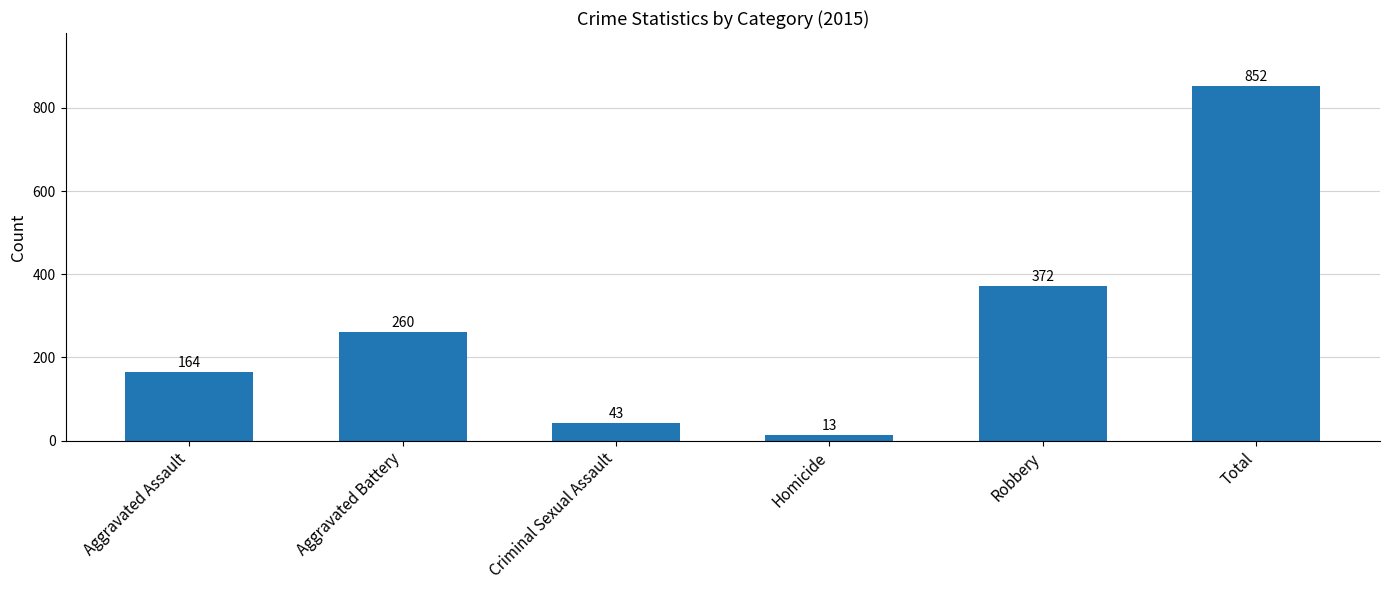

Which has a higher value, Homicide or Aggravated Assault?

Aggravated Assault